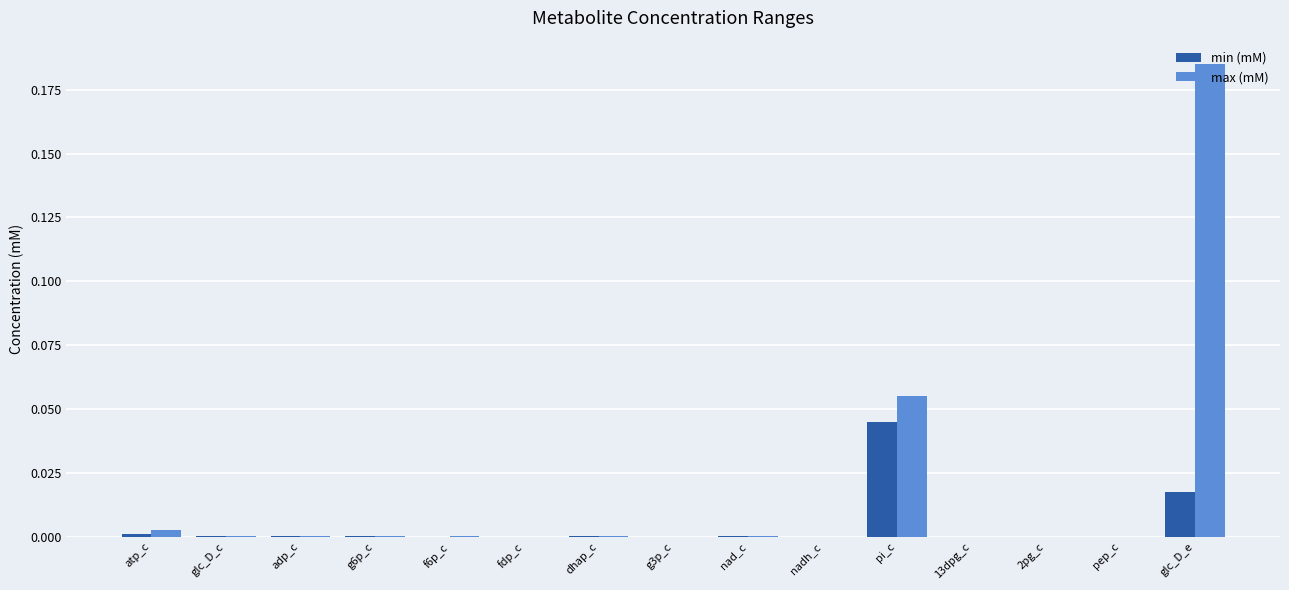

True or false: max (mM) has a value of 0.0 at g3p_c.

True